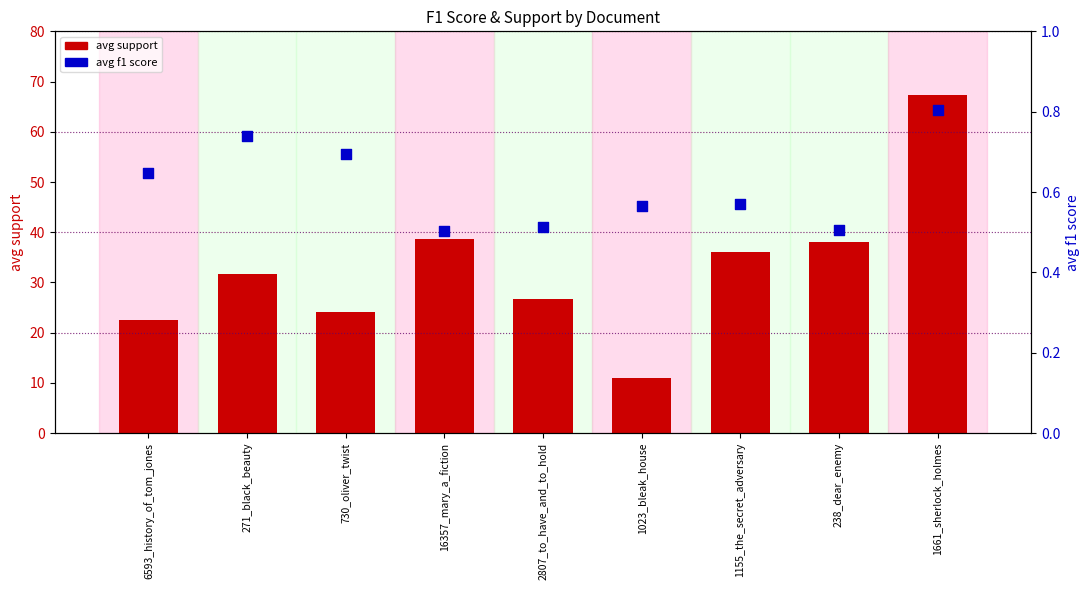

Which series reaches the minimum Y coordinate?

avg f1 score